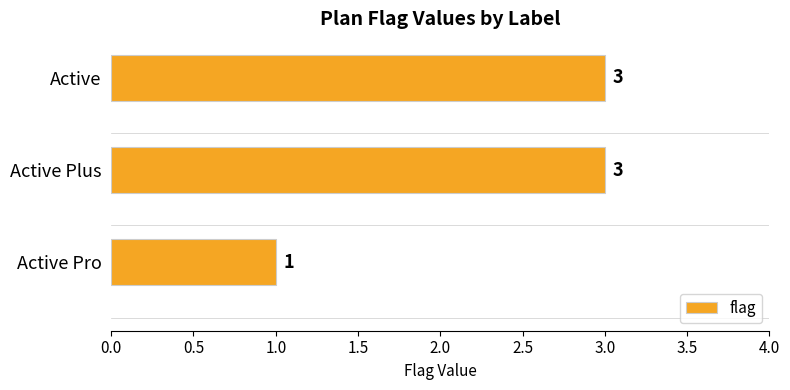

Reading top to bottom, transcribe all the data shown in this chart.

Active=3	Active Plus=3	Active Pro=1